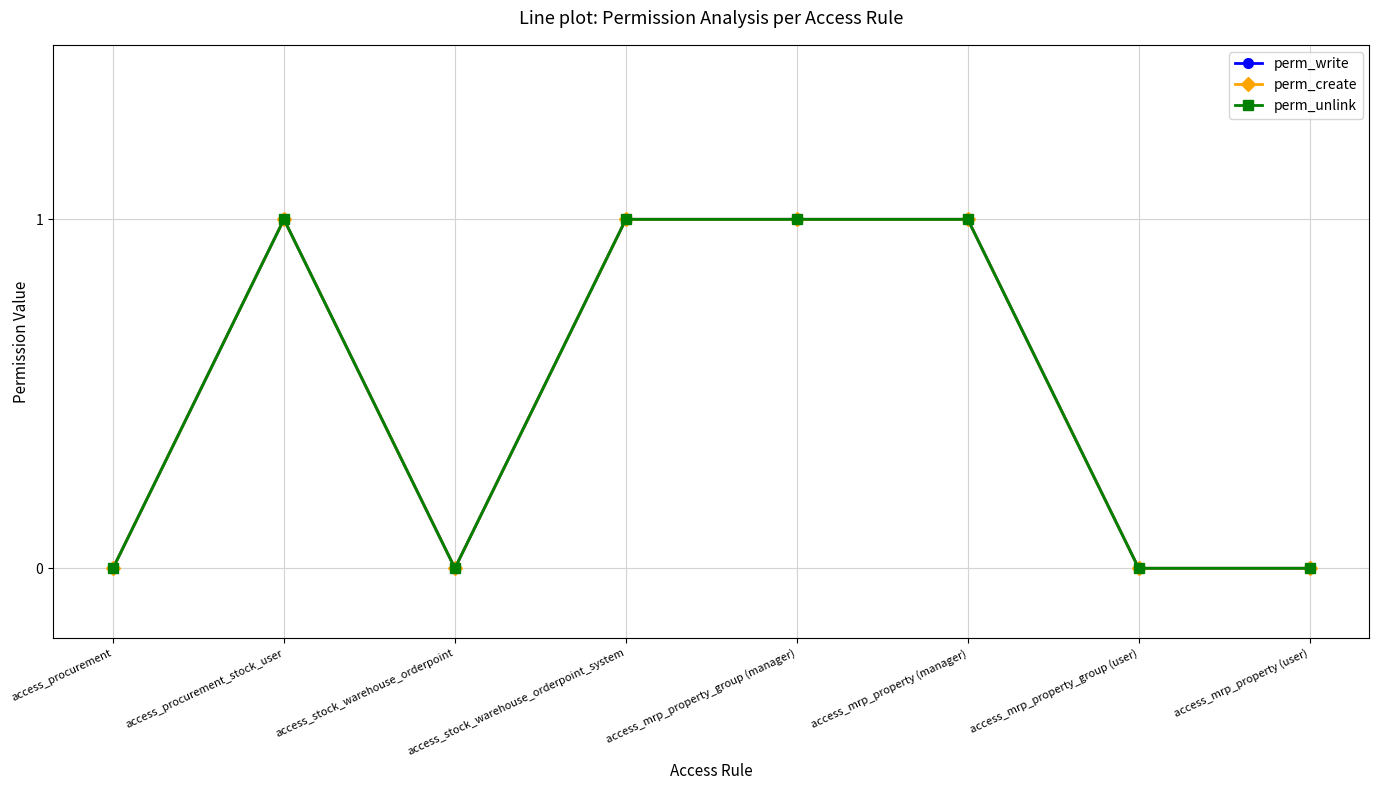

What is the label of the 7th point from the right?

access_procurement_stock_user